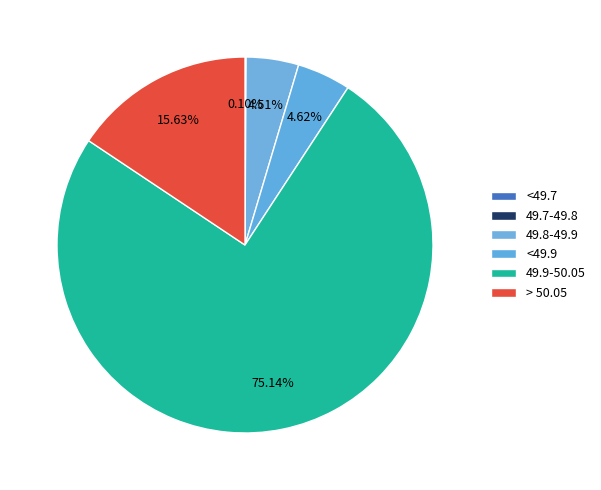

Count the number of slices in the pie.

6